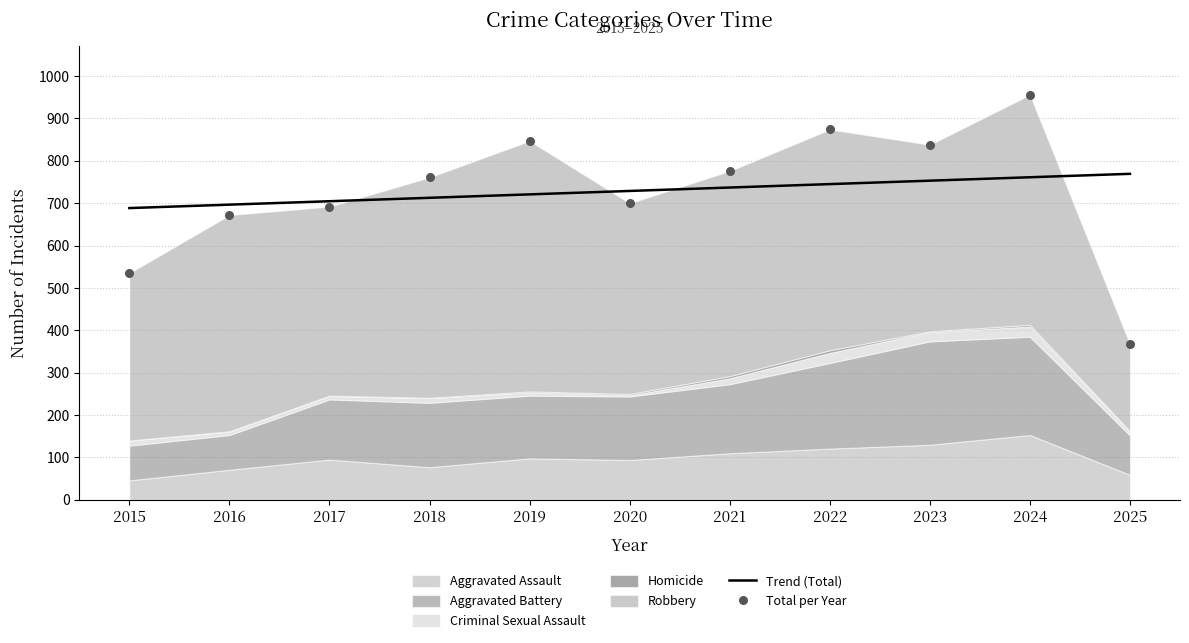

At which category is the sum across all series the highest?

2024